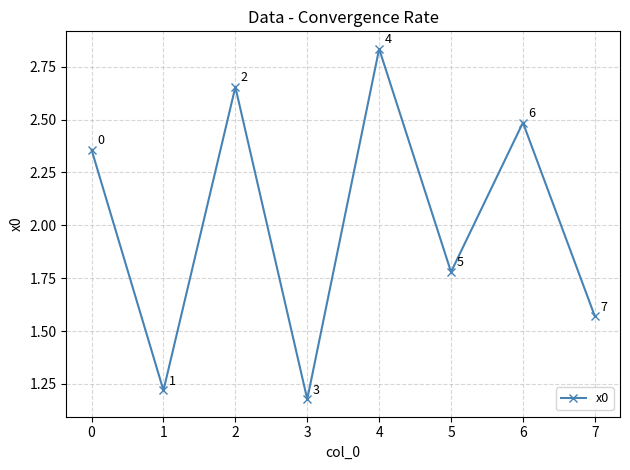

At which label is the value closest to 2?

5